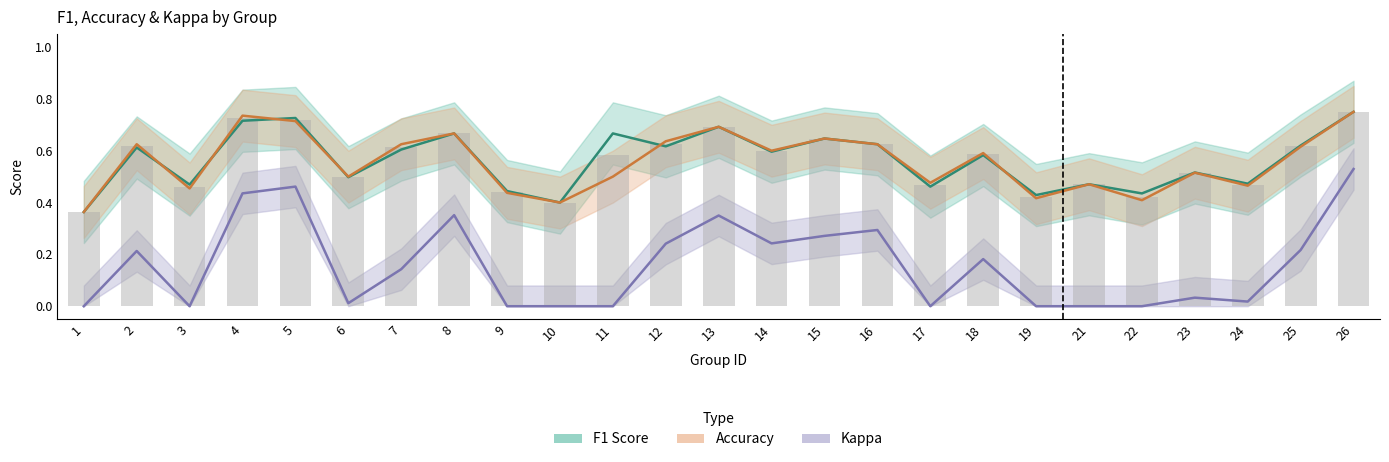

What is the spread (max minus min) of values at 18?

0.4